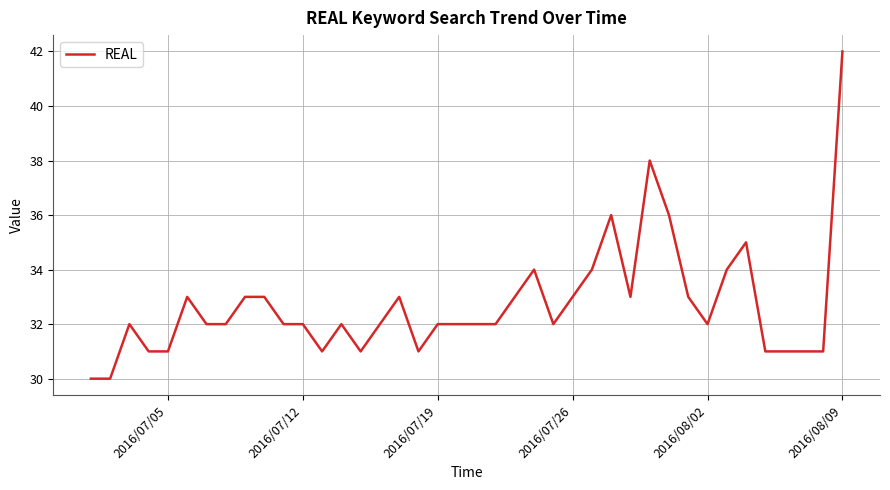

What is the maximum value shown in the chart?

42